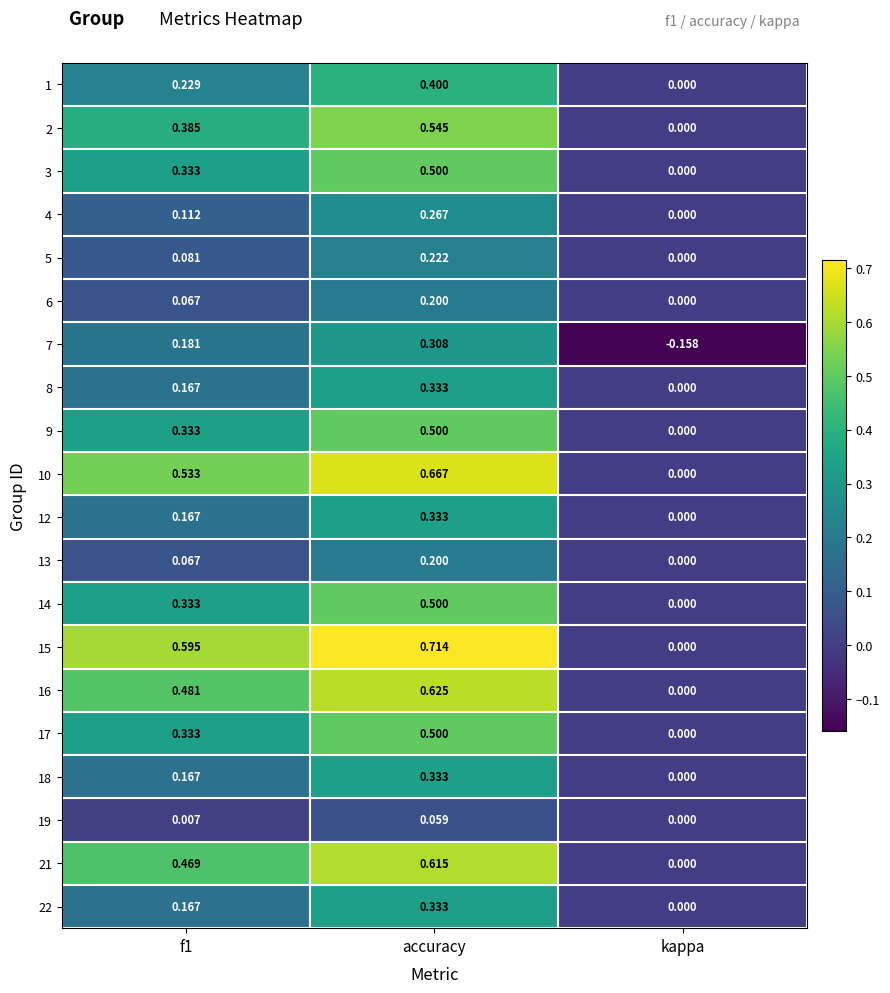

At which category is the sum across all series the highest?

accuracy